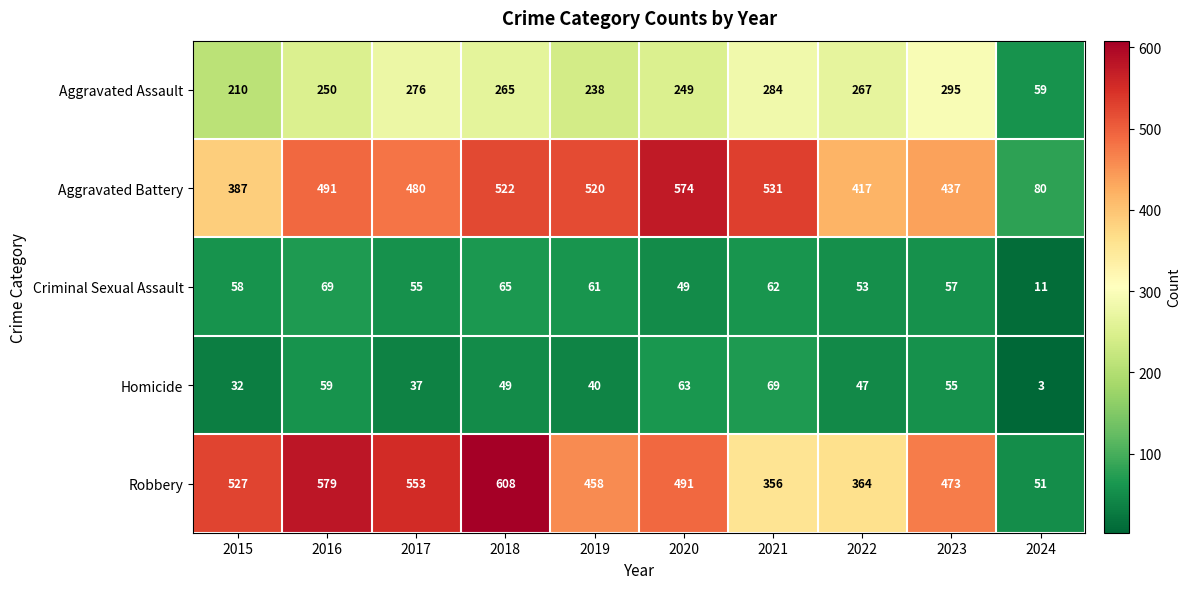

What is the sum of all Aggravated Assault values?

2393